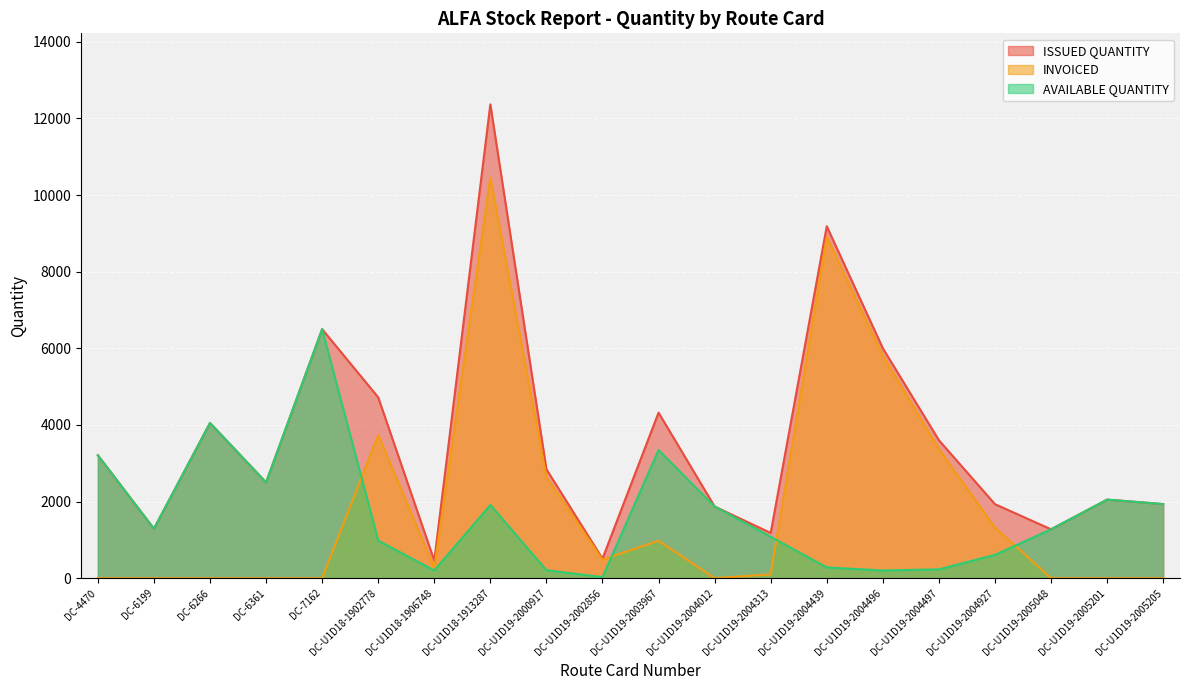

How many interior local valleys does the ISSUED QUANTITY series have?

6